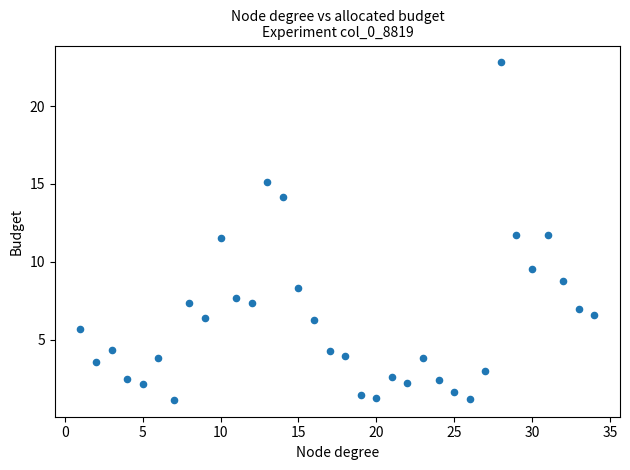

What is the range of X values (max minus min)?

33.0